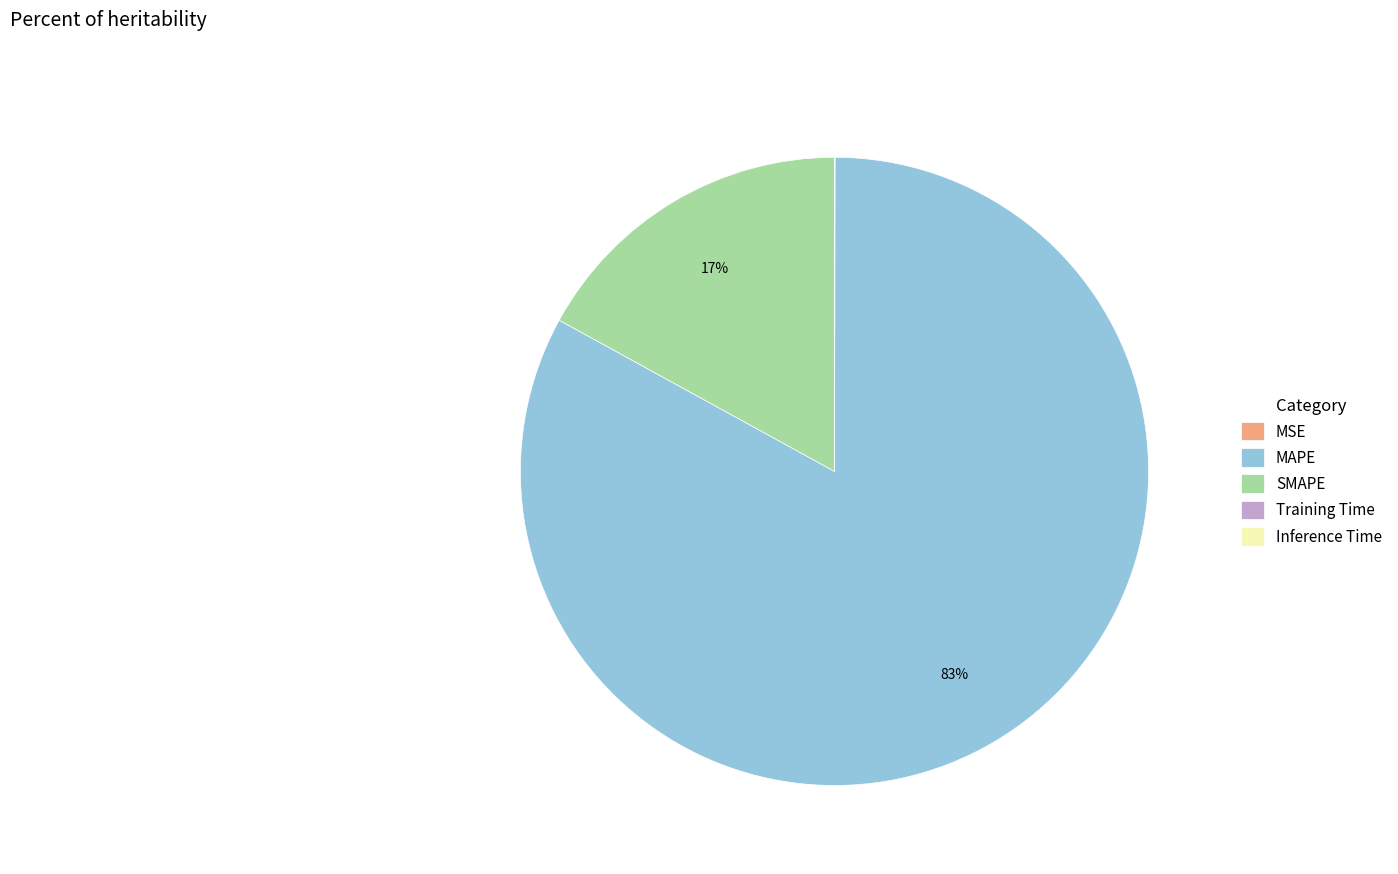

Which category has the biggest portion of the pie?

MAPE